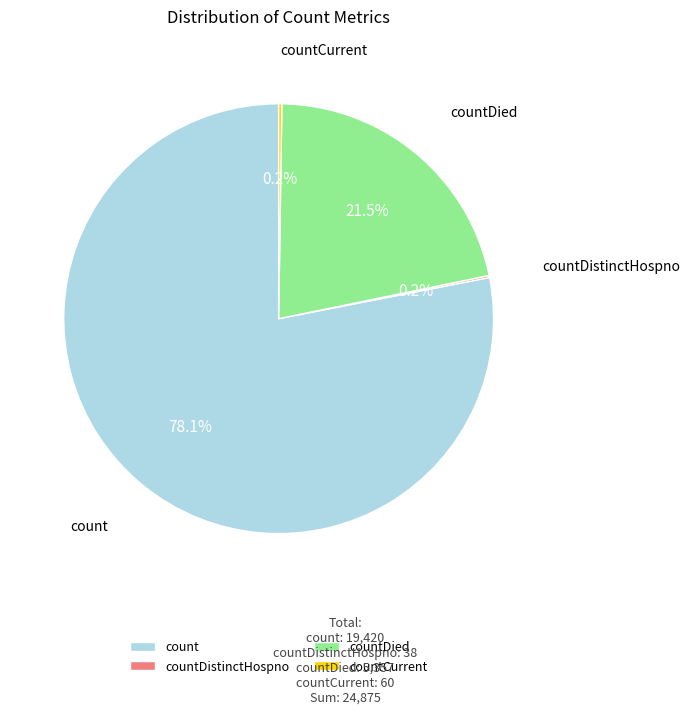

Which category accounts for the majority?

count